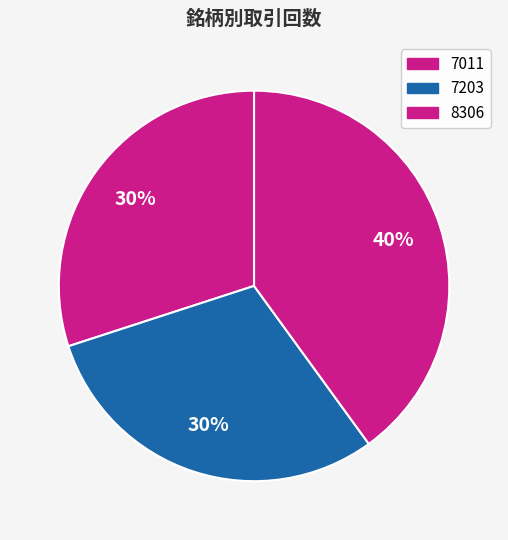

Count the number of slices in the pie.

3